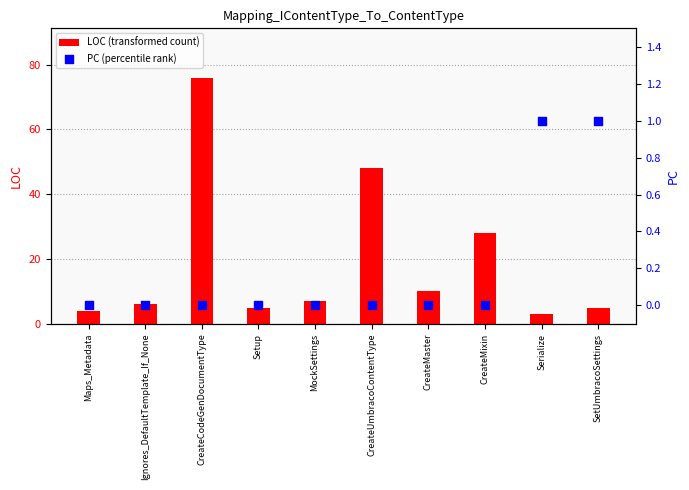

Which series has the widest spread of Y values?

LOC (transformed count)